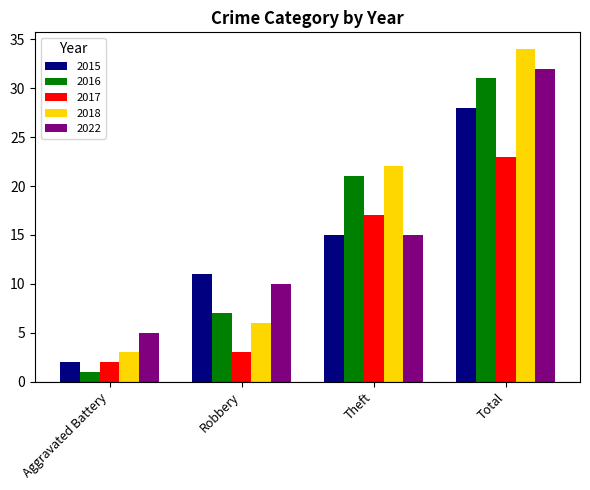

What is the total value across all series at Total?

148